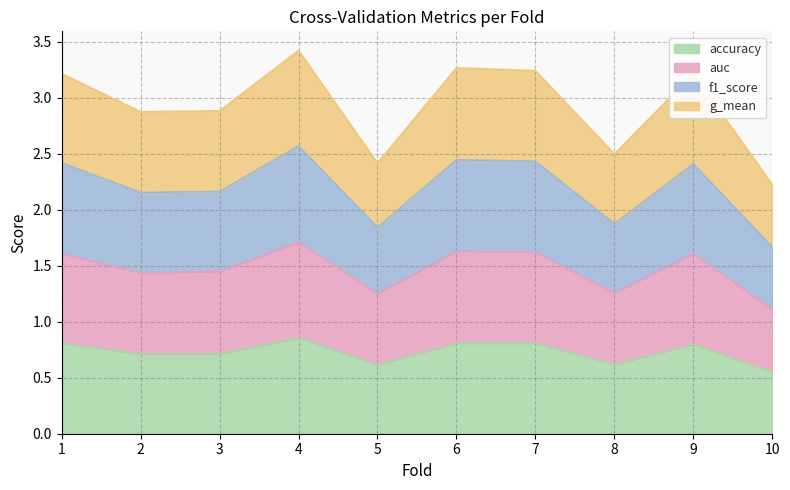

True or false: g_mean and accuracy cross at least once.

False